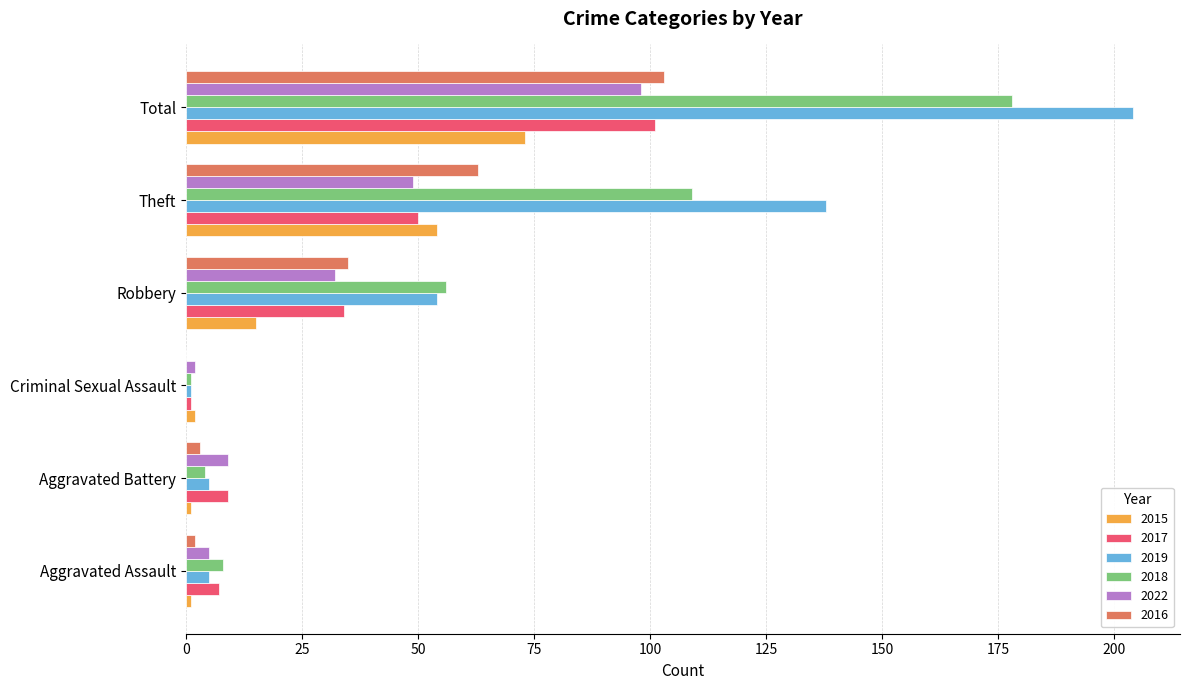

True or false: 2019 has a value of 138 at Theft.

True